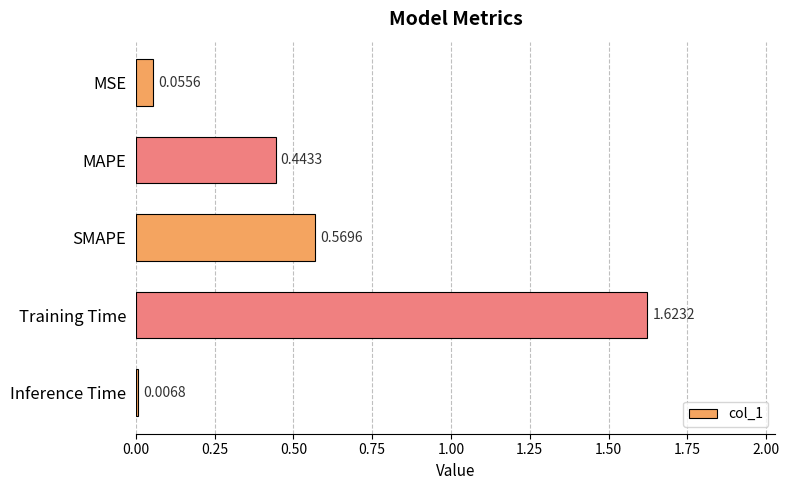

At which label is the value closest to 0?

Inference Time